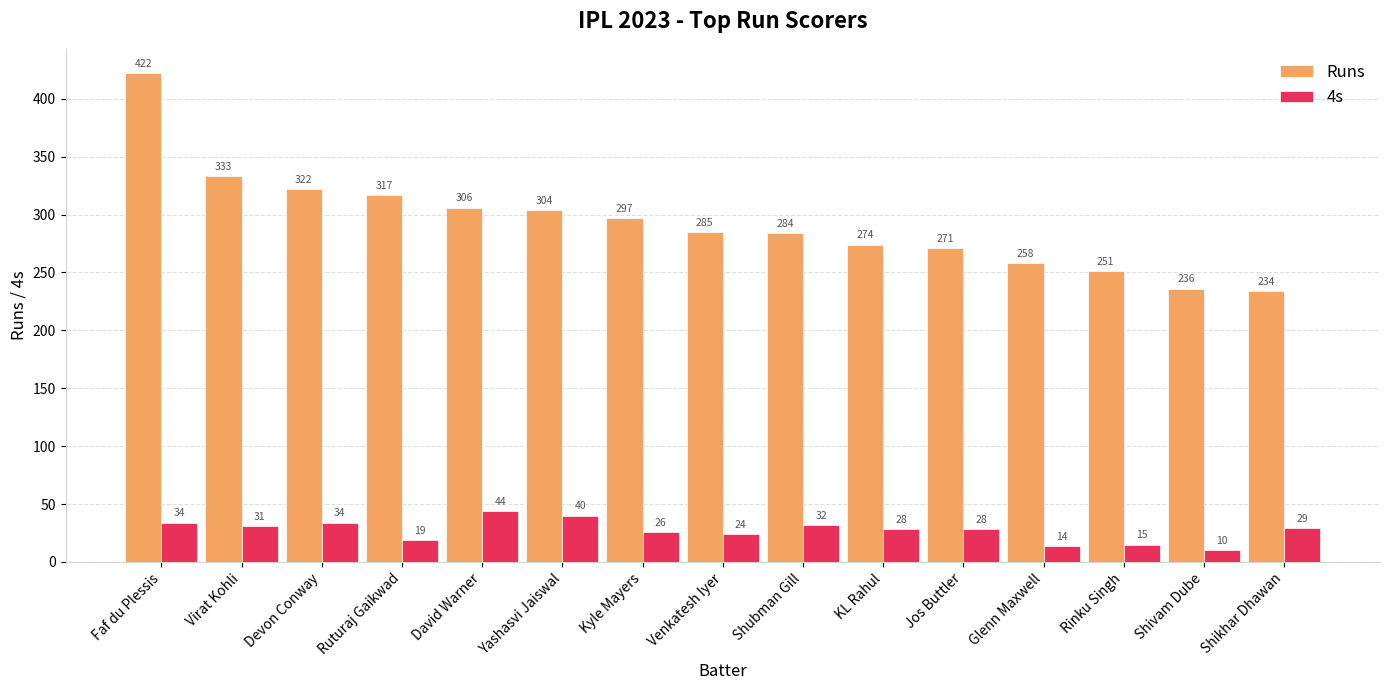

Reading left to right, what are all the values shown in this chart?

Runs: 422	333	322	317	306	304	297	285	284	274	271	258	251	236	234
4s: 34	31	34	19	44	40	26	24	32	28	28	14	15	10	29